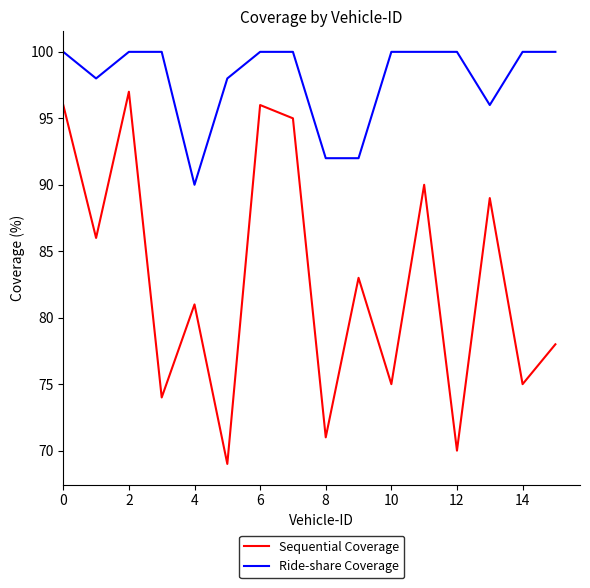

What is the highest value of the Sequential Coverage series?

97